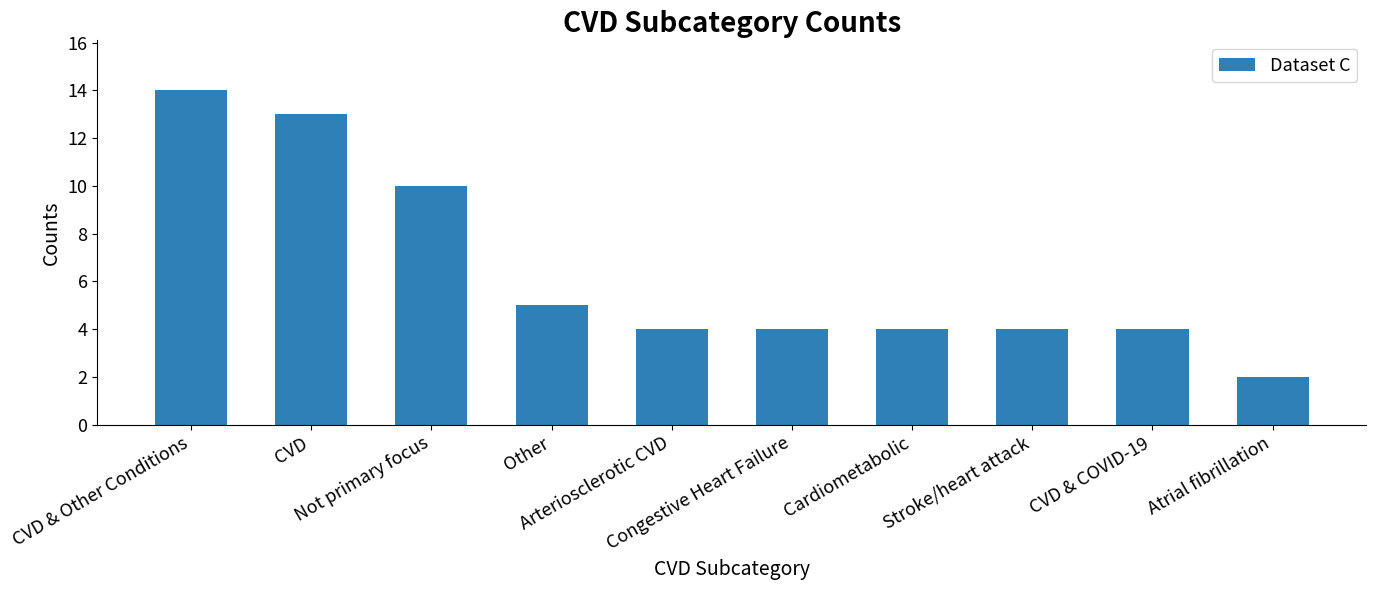

The value at CVD & Other Conditions is 14. True or false?

True